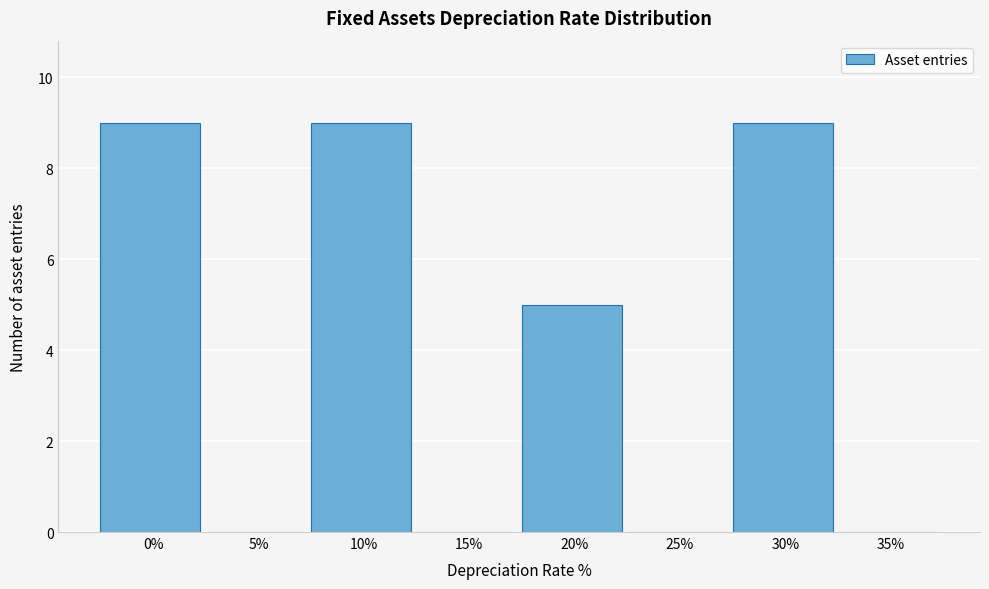

Reading left to right, what are all the values shown in this chart?

0%=9	5%=0	10%=9	15%=0	20%=5	25%=0	30%=9	35%=0